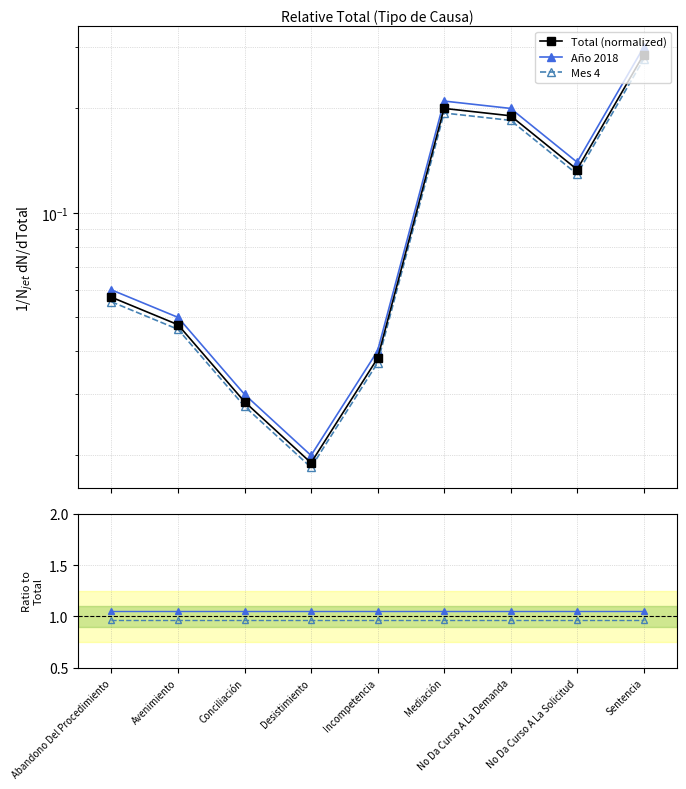

The value of Mes 4 at Abandono Del Procedimiento is 1.7. True or false?

False